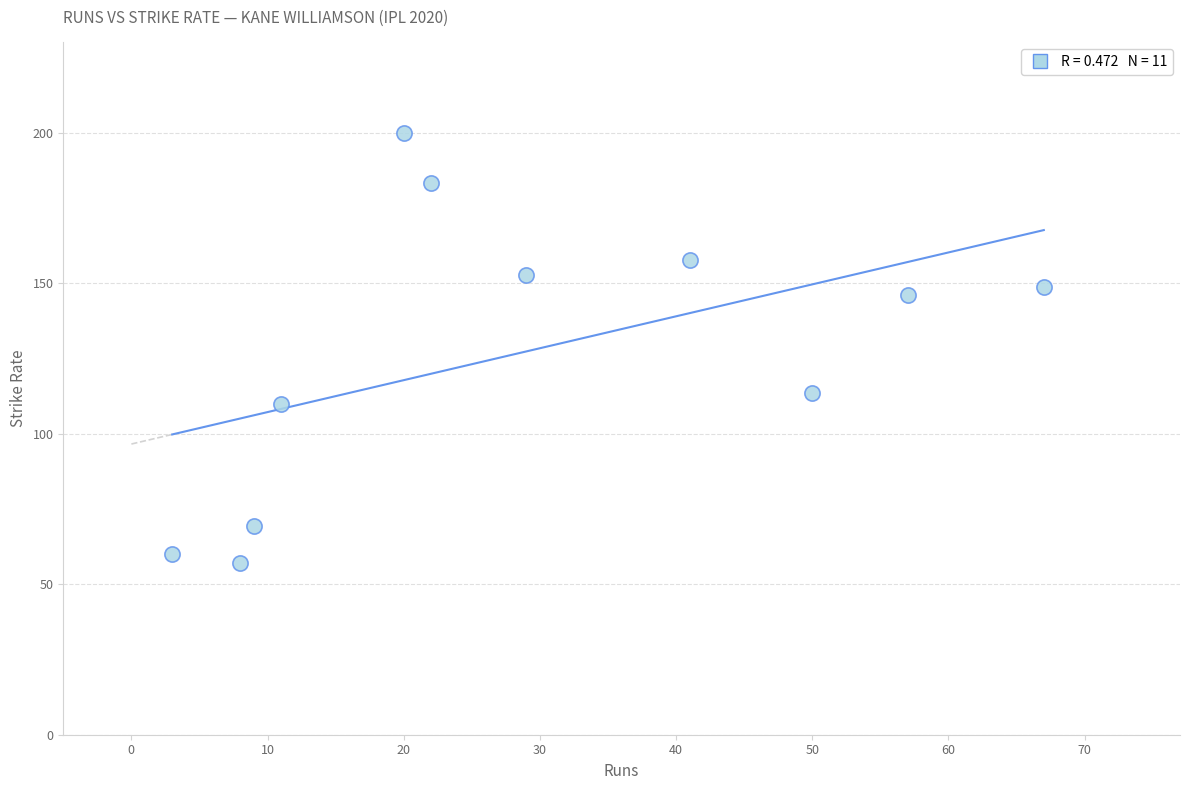

What Y value in the scatter plot is closest to 128?

113.6